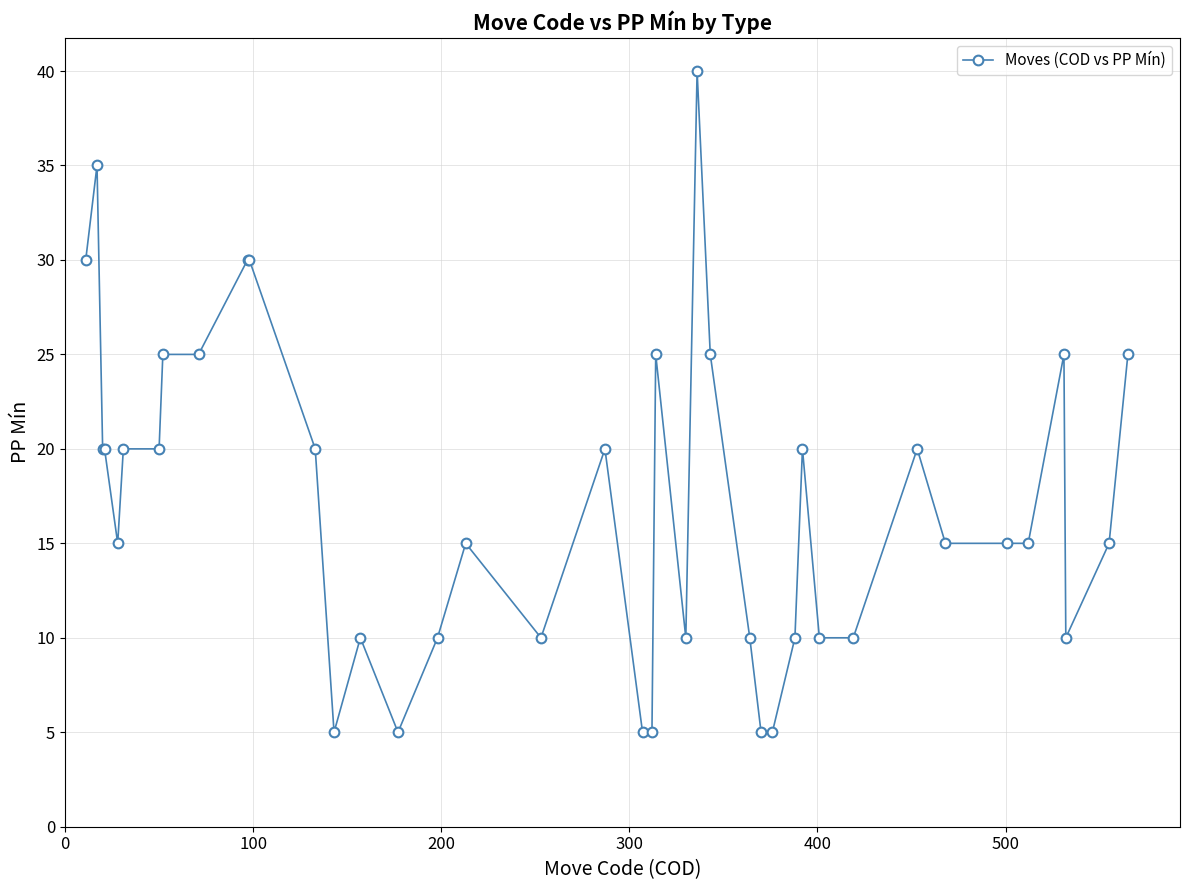

What is the minimum value shown in the chart?

5